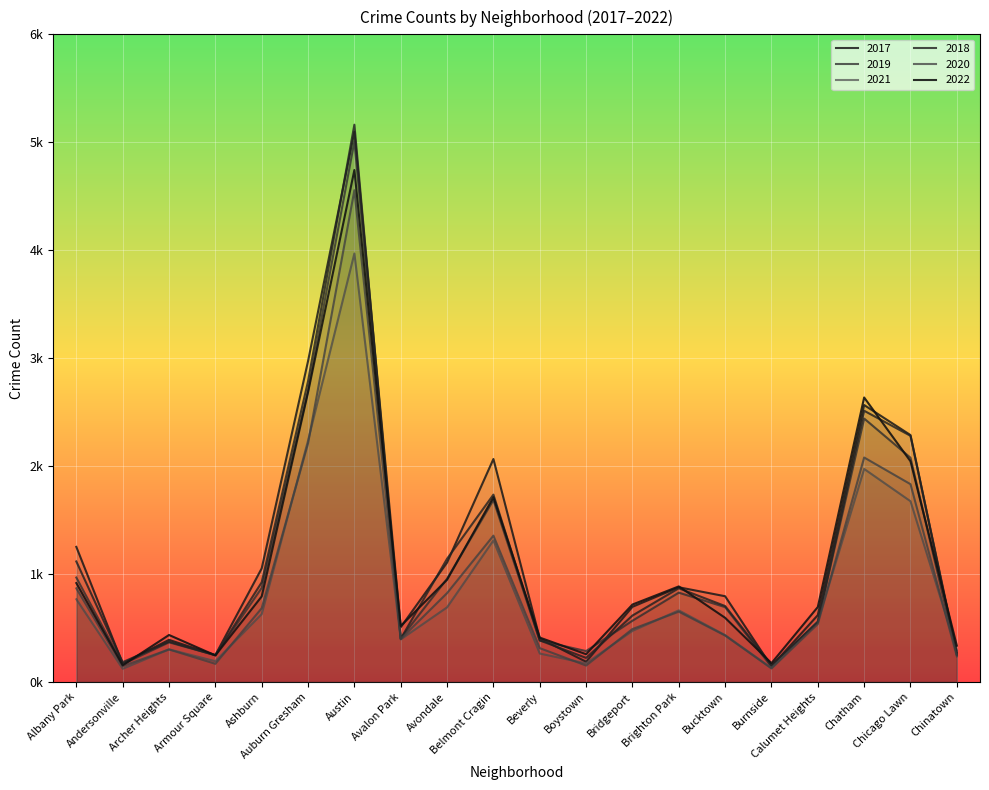

Between Albany Park and Burnside, which series saw the biggest shift?

2017